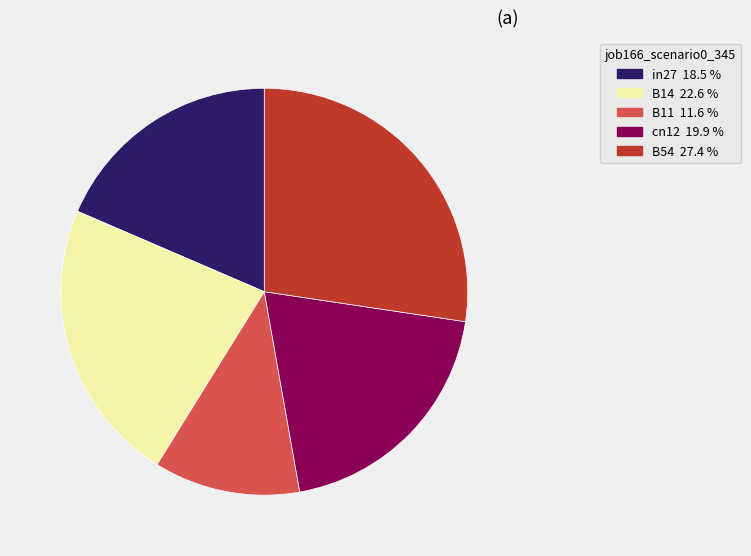

Between B14 and B11, which is larger?

B14